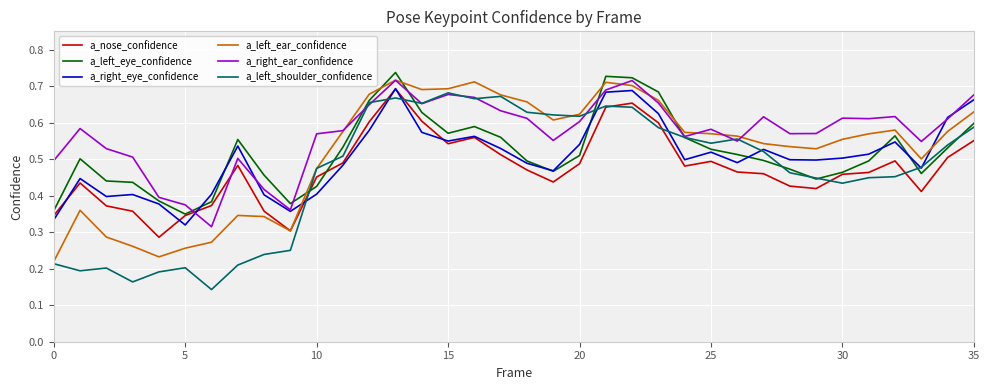

Which series has the largest range (max minus min)?

a_left_shoulder_confidence